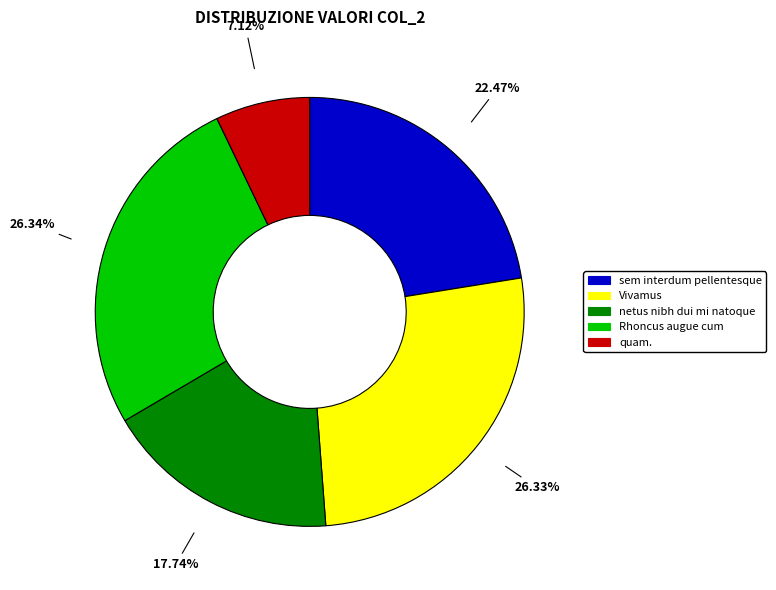

Is there a majority slice in this chart?

No